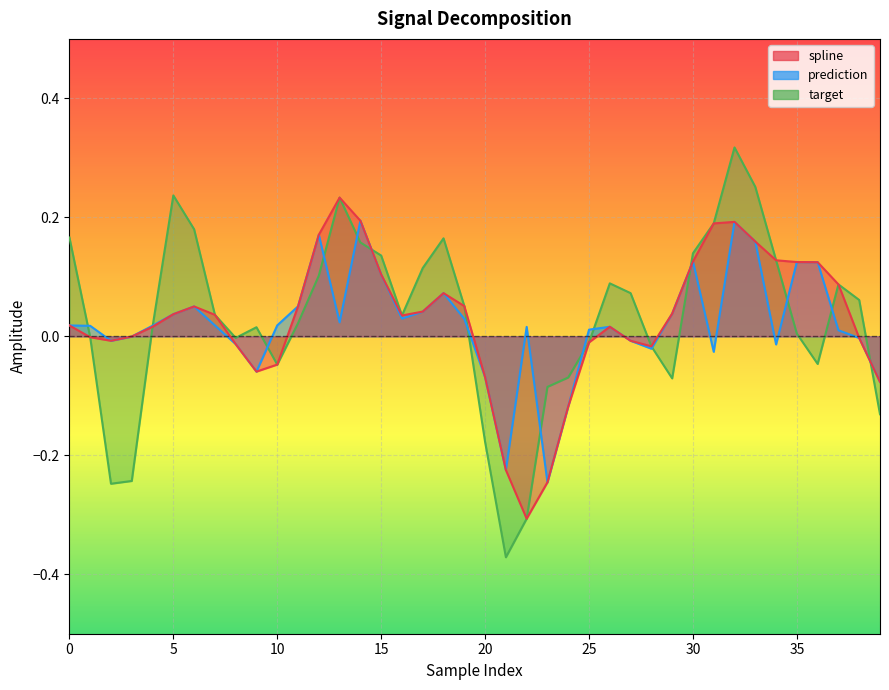

In target, how many points are lower than both neighbors (excluding endpoints)?

7